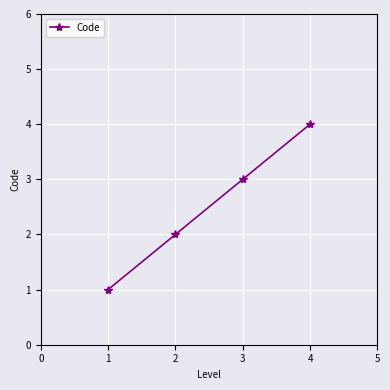

How many data points does each series have?

4